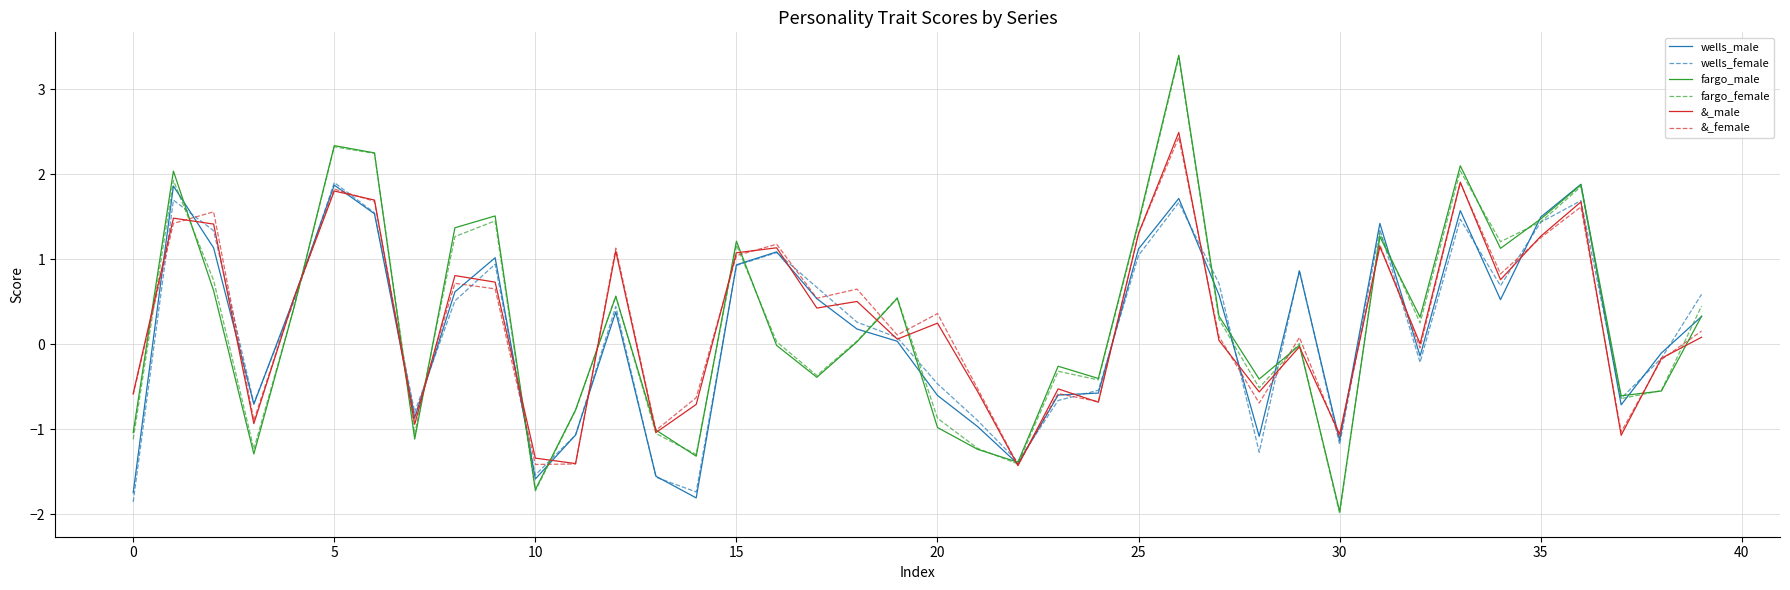

What is the lowest value of the wells_male series?

-1.8